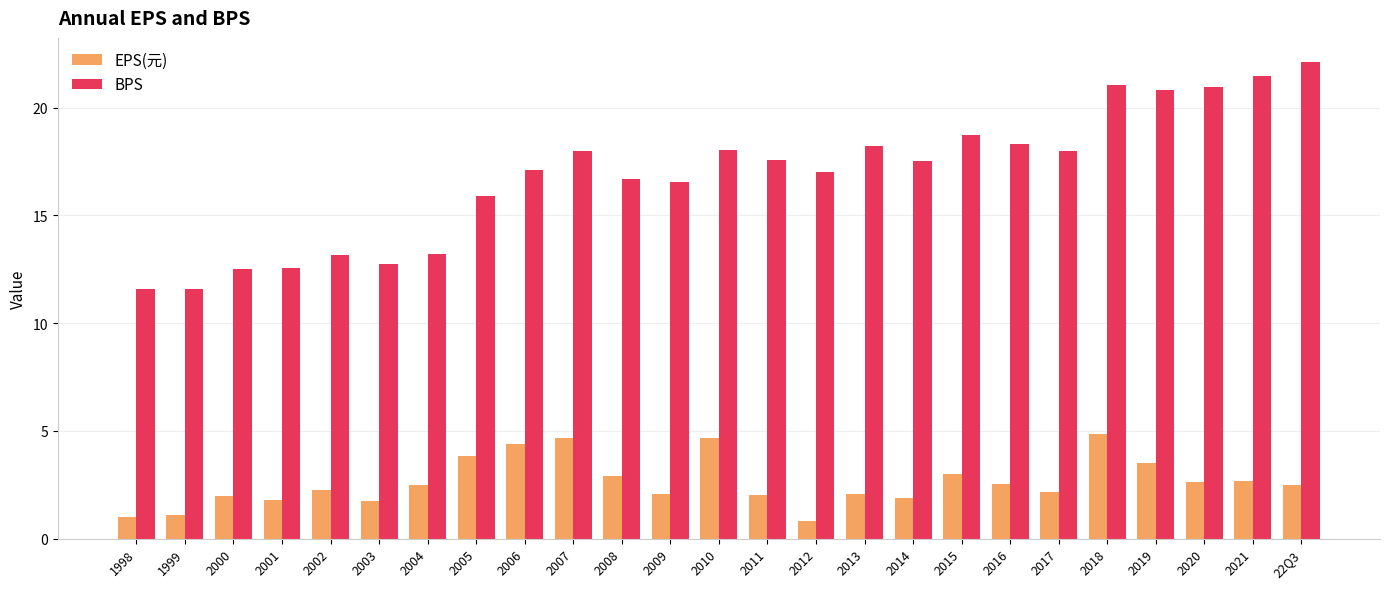

Which series has the largest total across all categories?

BPS